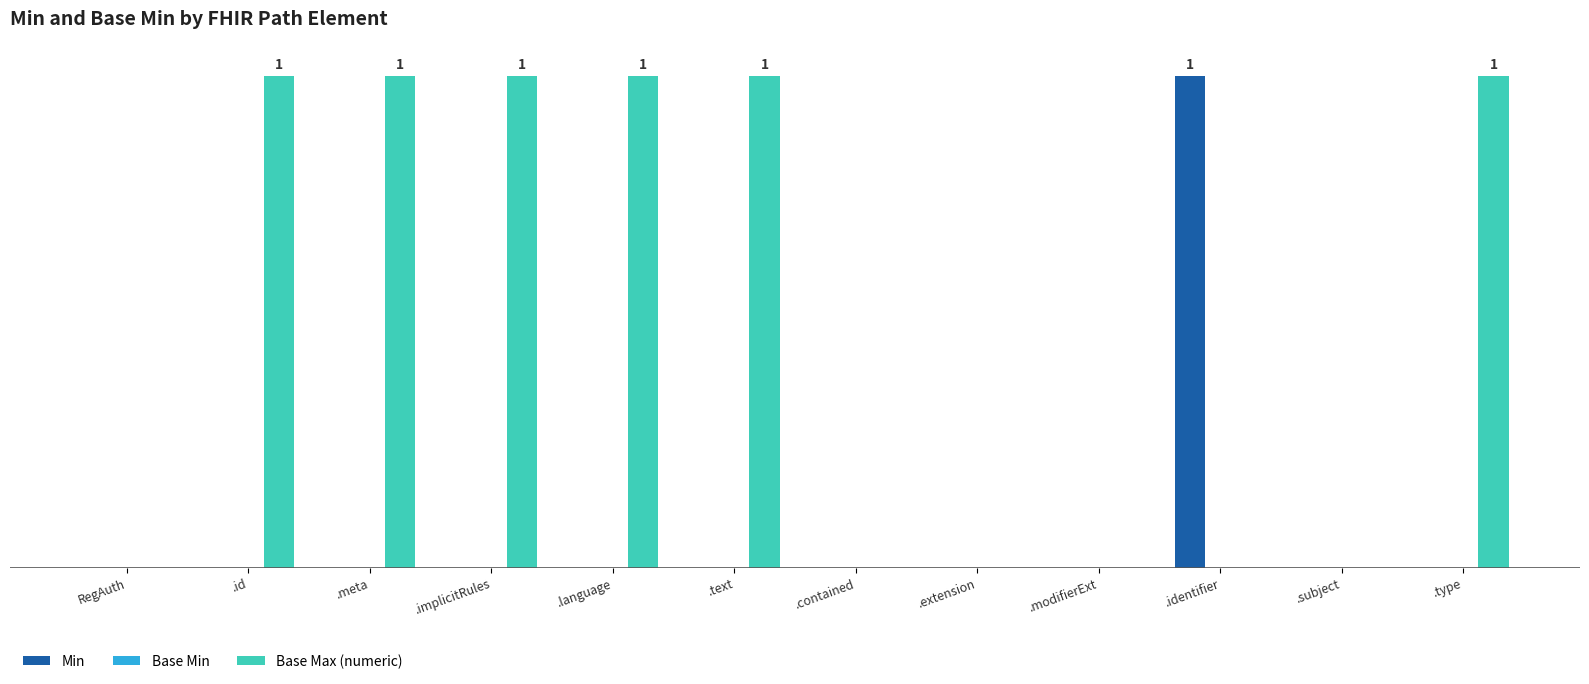

Reading left to right, what are all the values shown in this chart?

Min: 0	0	0	0	0	0	0	0	0	1	0	0
Base Min: 0	0	0	0	0	0	0	0	0	0	0	0
Base Max (numeric): 0	1	1	1	1	1	0	0	0	0	0	1